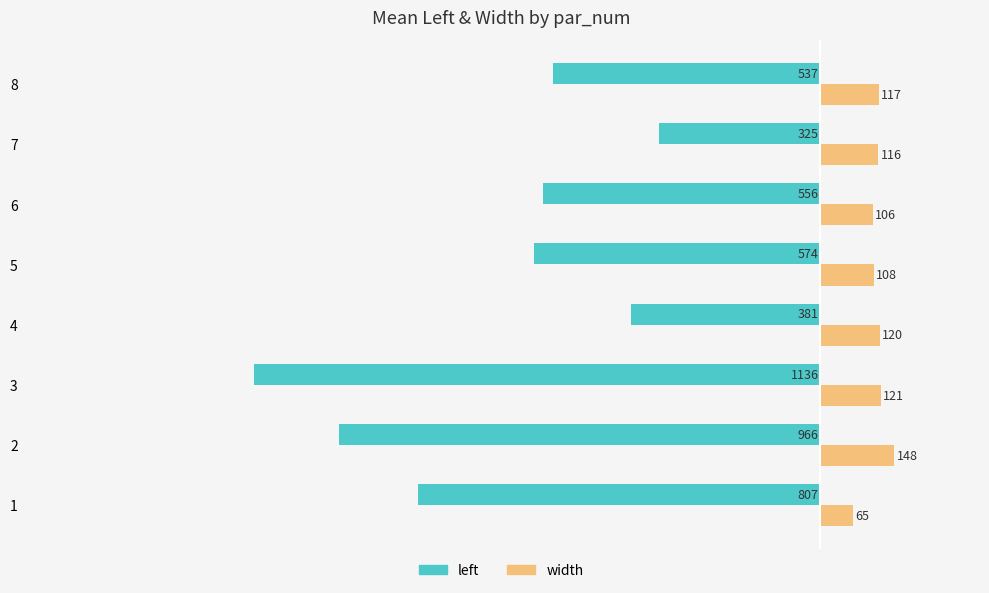

What are all the series names shown in the legend?

left, width